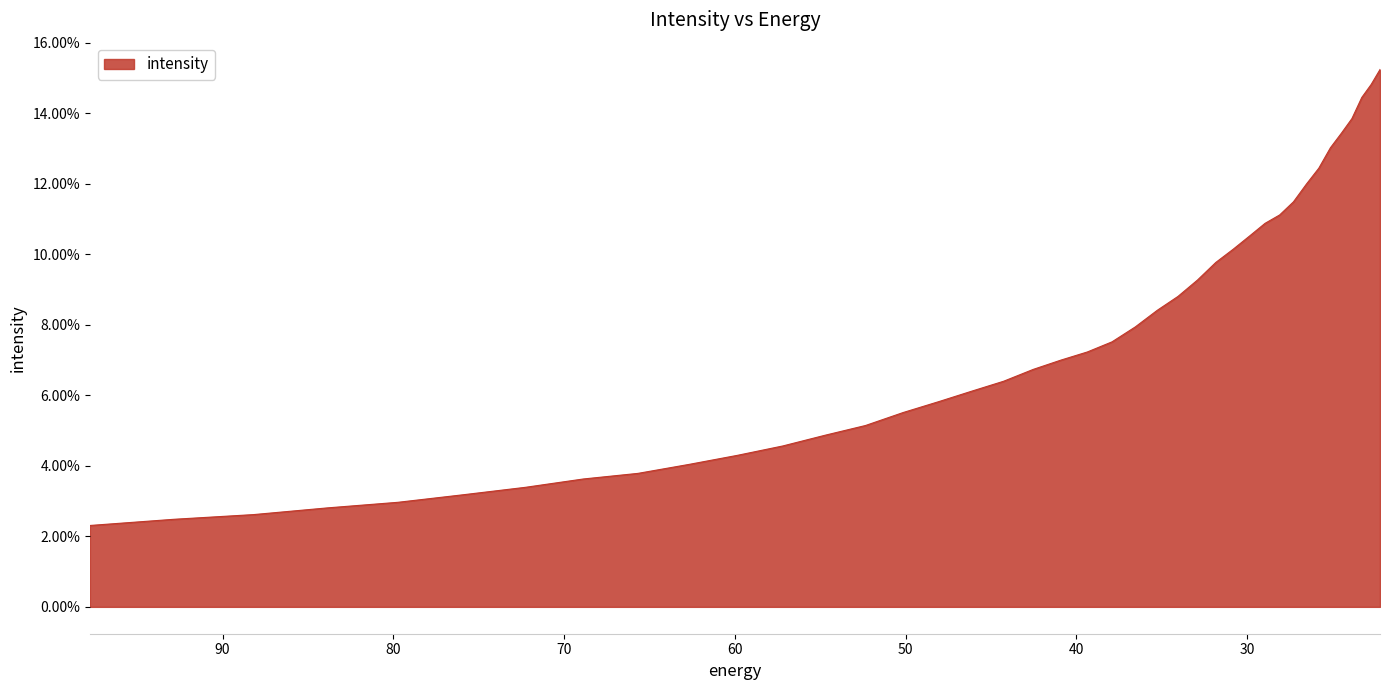

What is the maximum value shown in the chart?

0.2